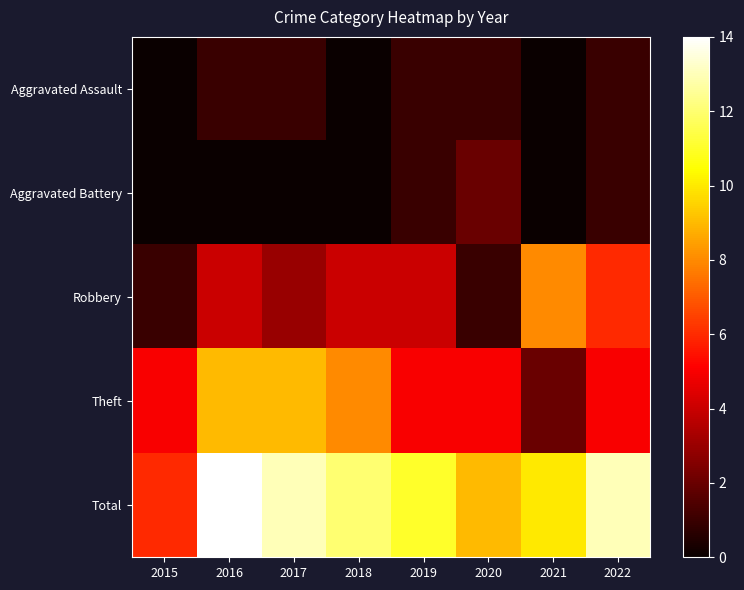

How many data points does each series have?

8